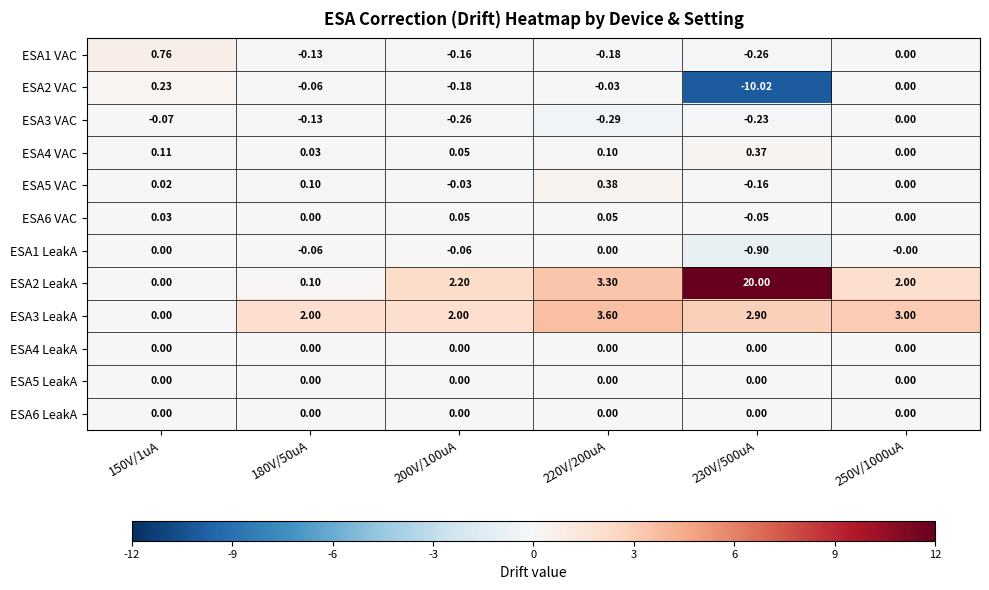

Which label corresponds to the smallest value in the chart?

230V/500uA